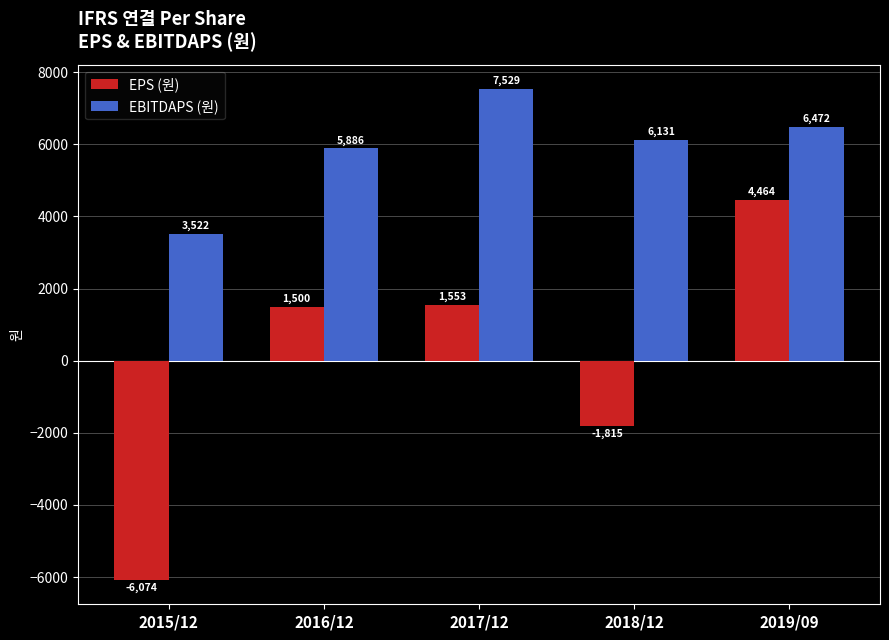

Between 2015/12 and 2019/09, which series saw the biggest shift?

EPS (원)